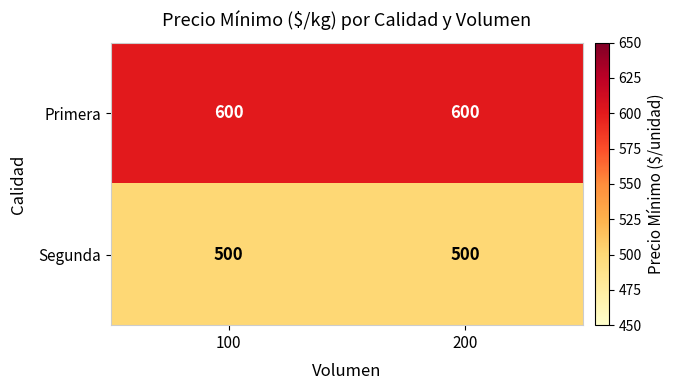

Reading left to right, list all the values displayed in this chart.

Primera: 100=600	200=600
Segunda: 100=500	200=500